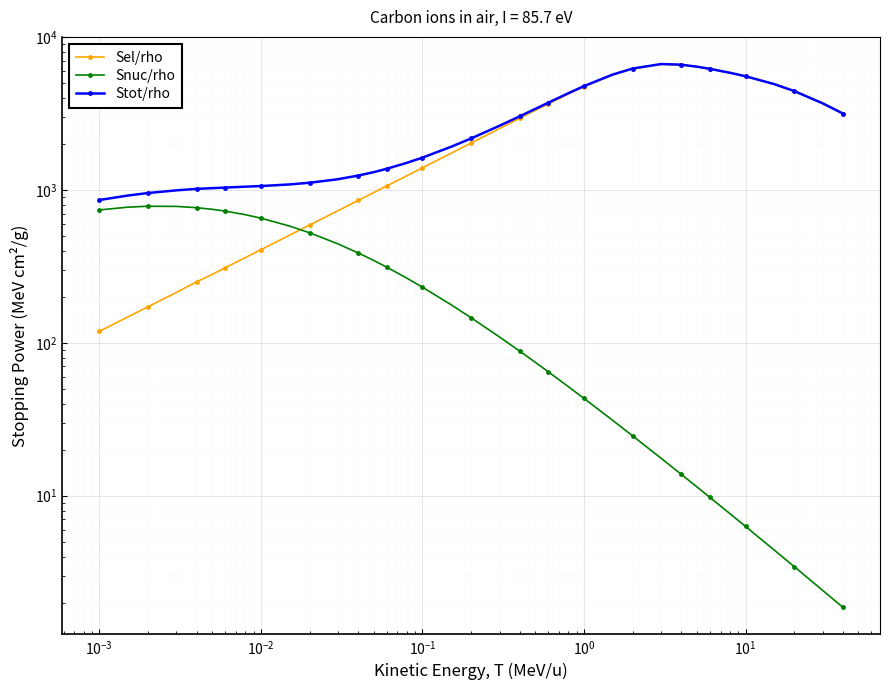

Which series has the largest total across all categories?

Stot/rho